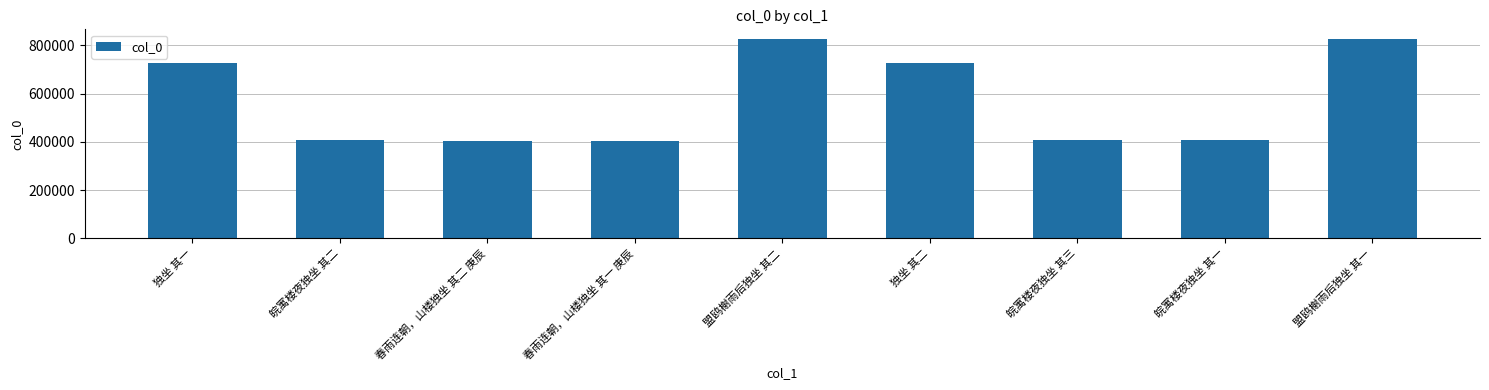

Between 春雨连朝，山楼独坐 其二 庚辰 and 皖寓楼夜独坐 其三, which is larger?

皖寓楼夜独坐 其三